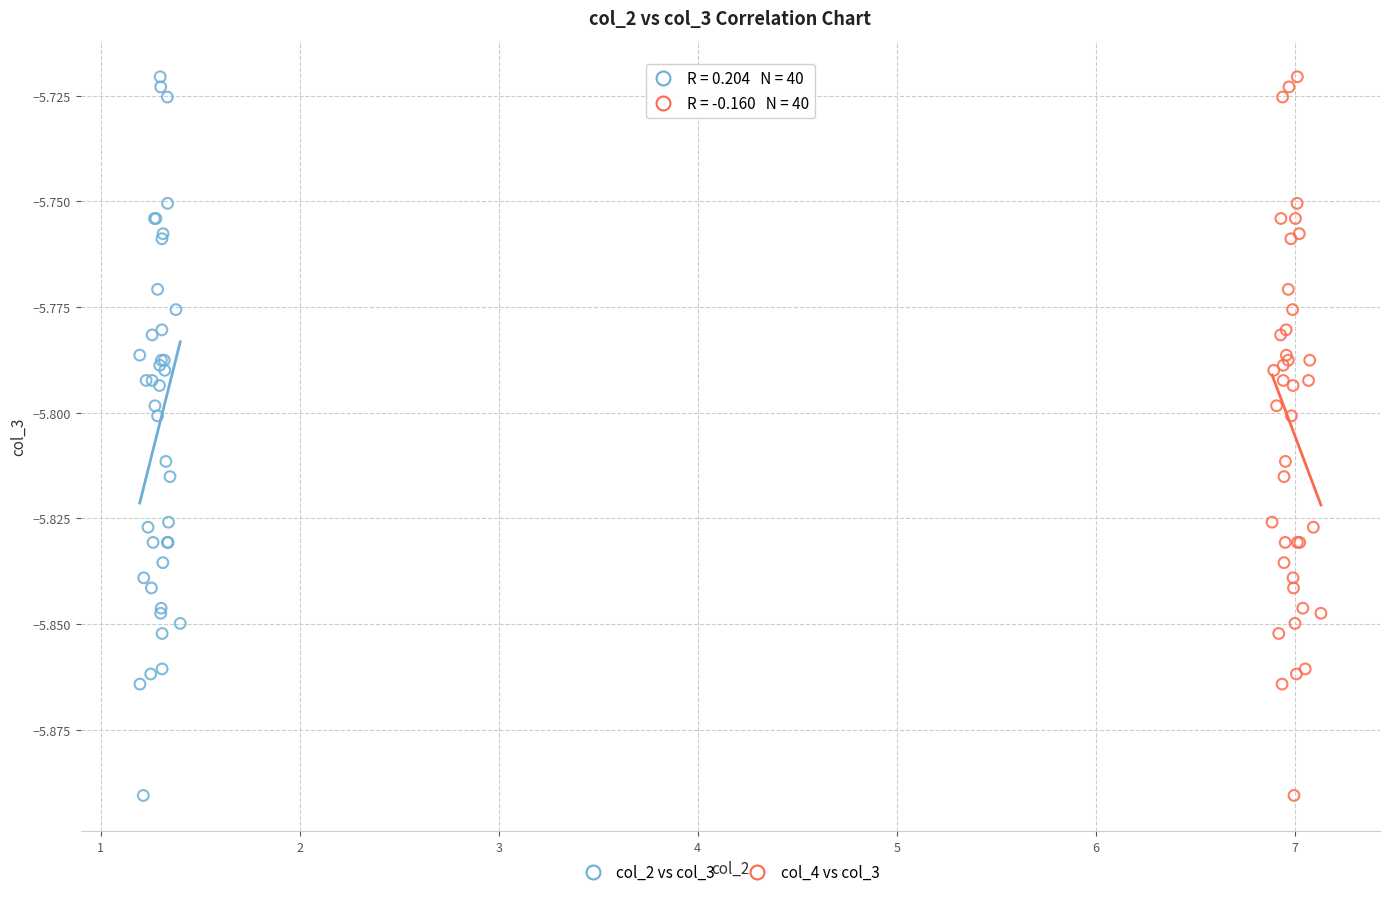

What are all the series names shown in the legend?

col_2 vs col_3, col_4 vs col_3